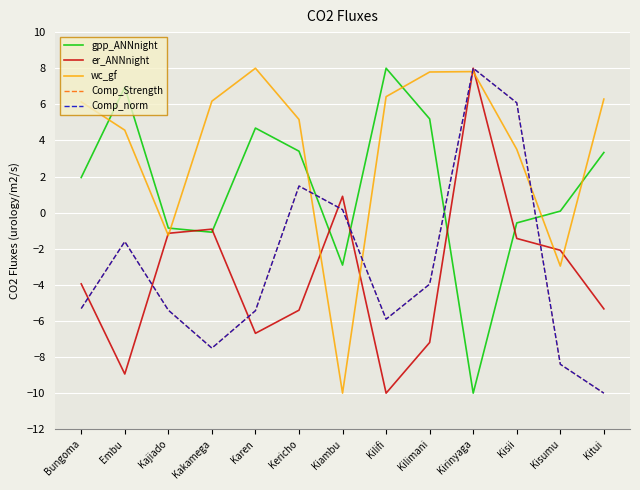

Is the value of Comp_Strength at Kitui greater than the value of er_ANNnight at Kakamega?

No